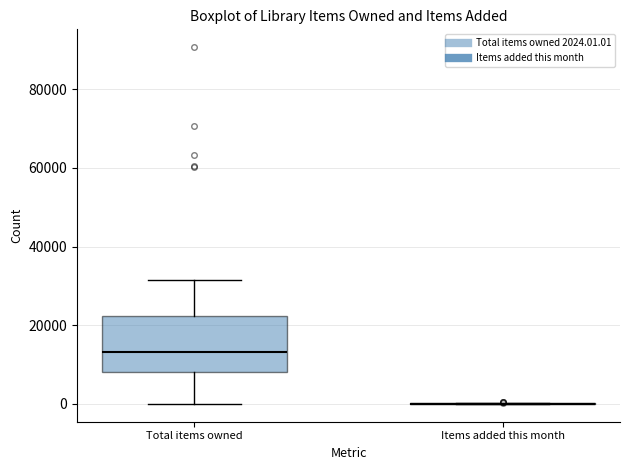

Reading left to right, read every box against the y-axis: the position of its median line, the range the box covers, and the ends of its whiskers. The values are not printed on the chart, so give them approximately, as read against the axis.

Total items owned: median 14000, box 8000 to 22000, whiskers 0 to 32000
Items added this month: box collapsed to a line at 0, whiskers 0 to 0